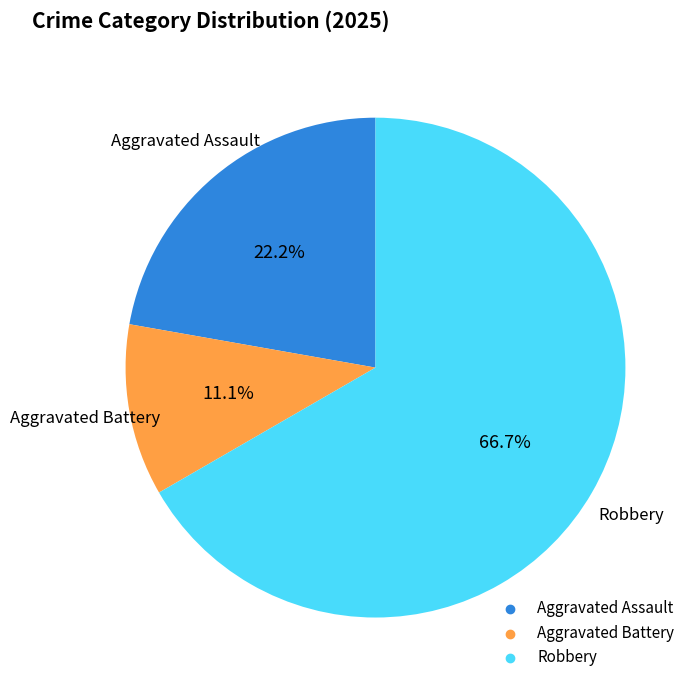

To the nearest percent, what percentage of the pie is Aggravated Battery?

11%